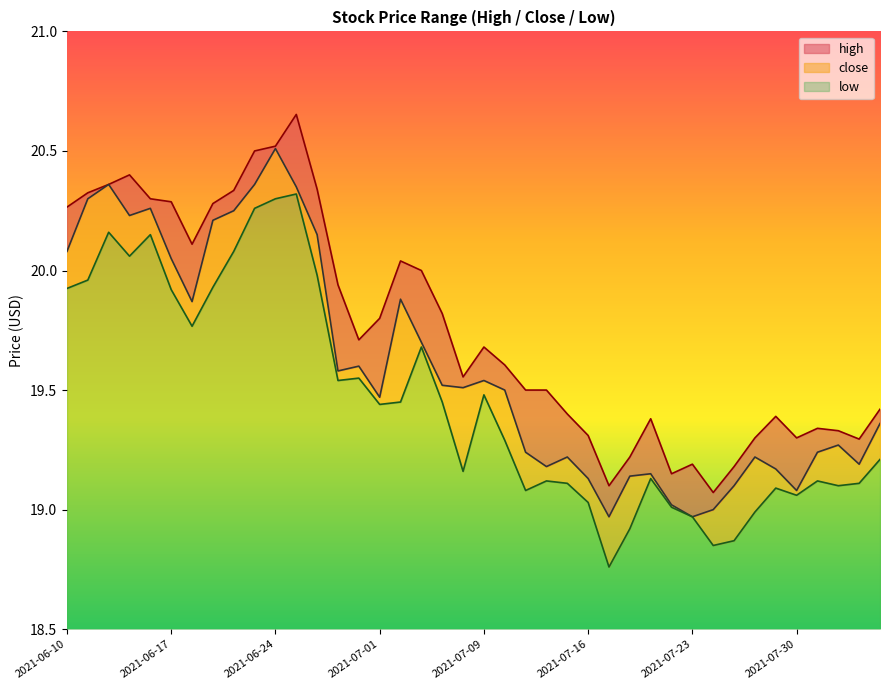

How many data points does each series have?

40